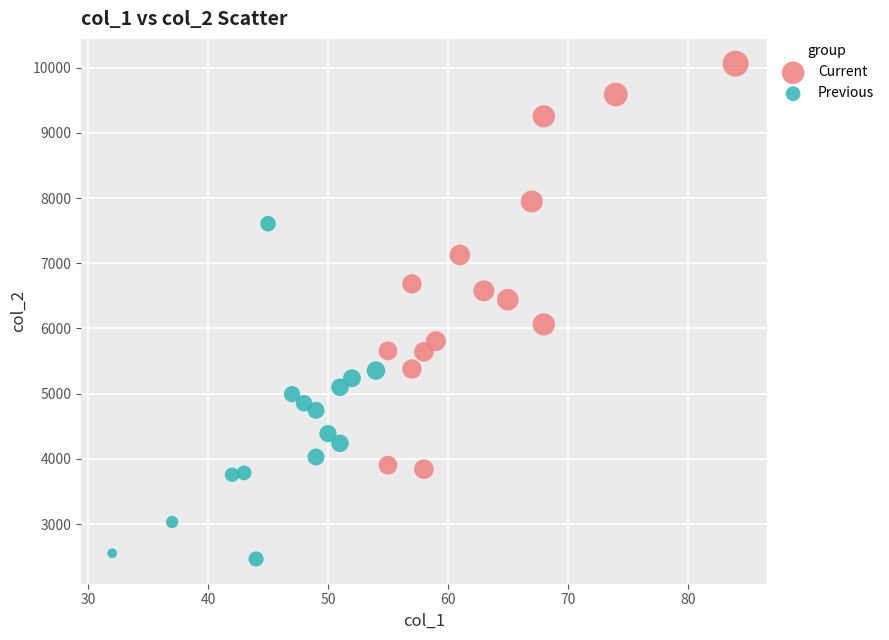

Which series reaches the maximum Y coordinate?

Current